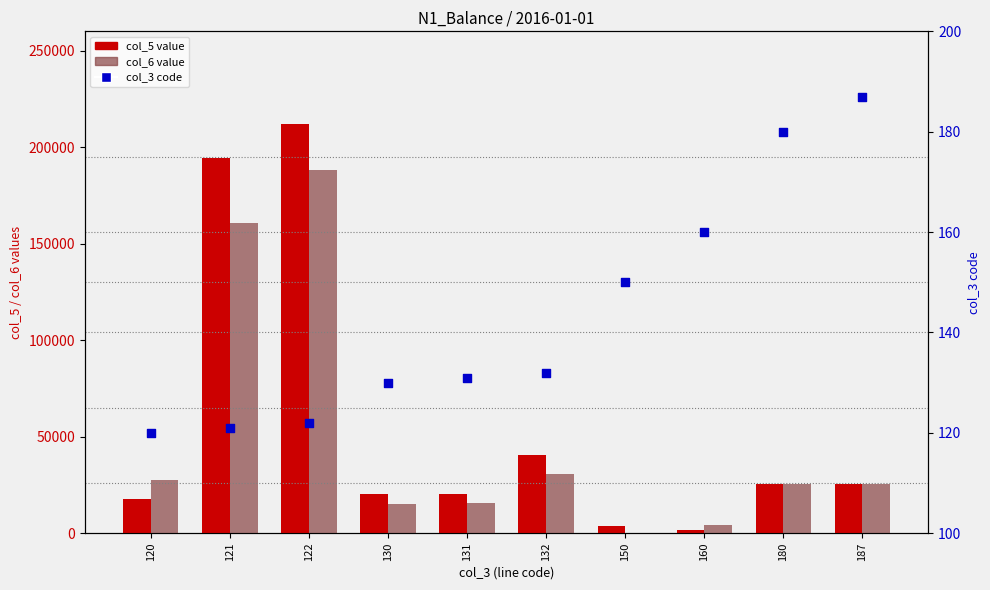

Which series has the widest spread of Y values?

col_5 (value)